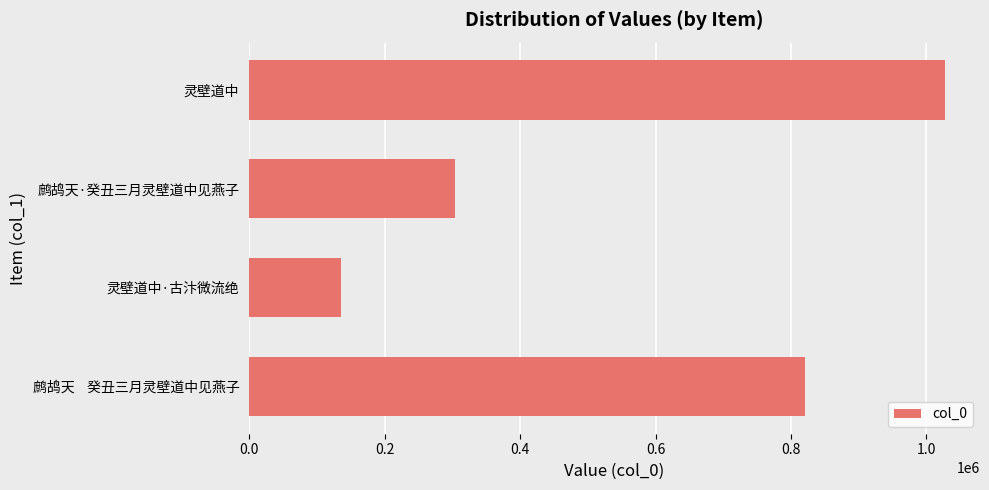

What is the label of the 2nd bar from the top?

鹧鸪天·癸丑三月灵壁道中见燕子